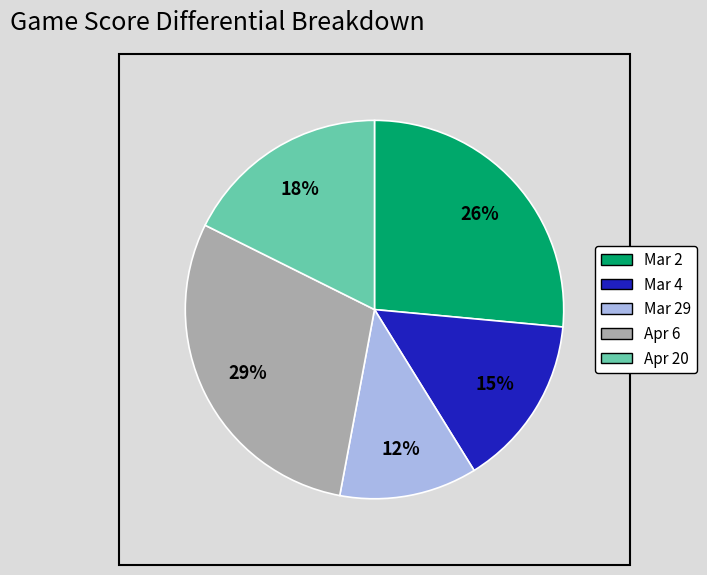

Is the sum of Mar 2 and Mar 29 greater than half?

No